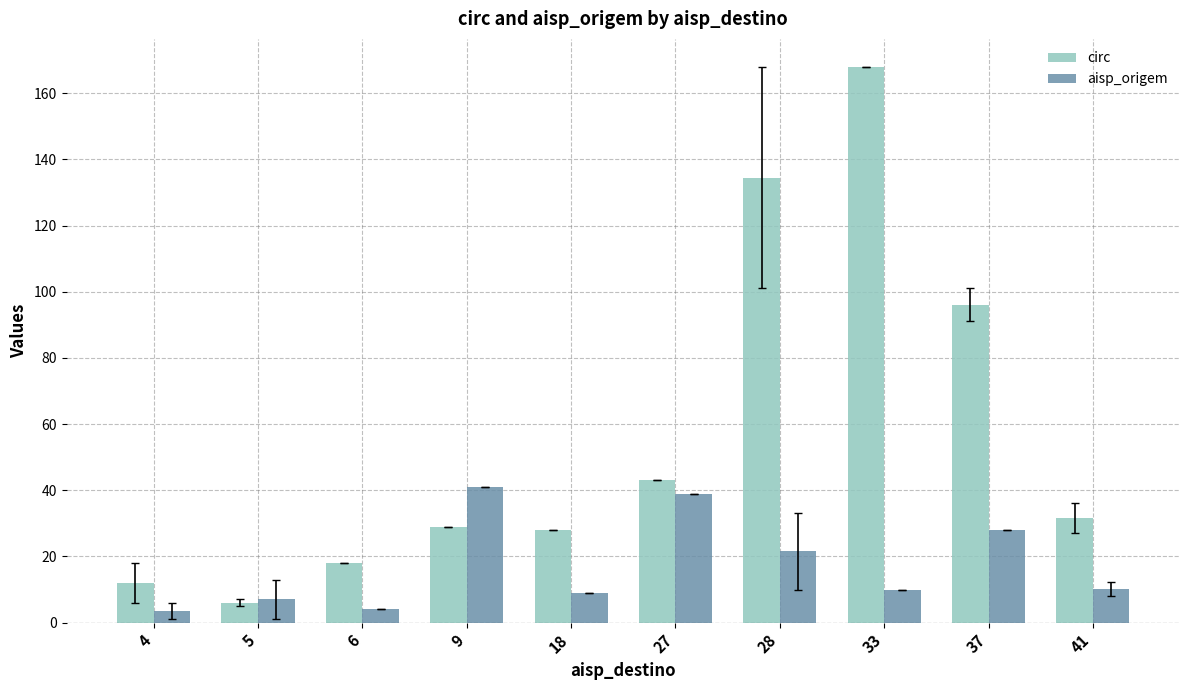

How many bars are there in each group?

2